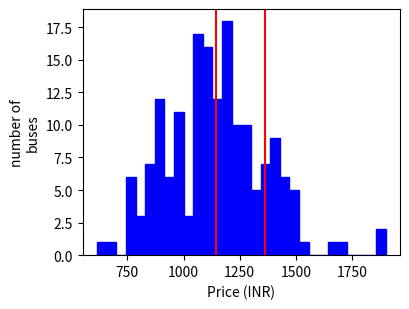

Around what value on the x-axis is the tallest bar? Give the approximate position of its centre, as read against the axis.

1200